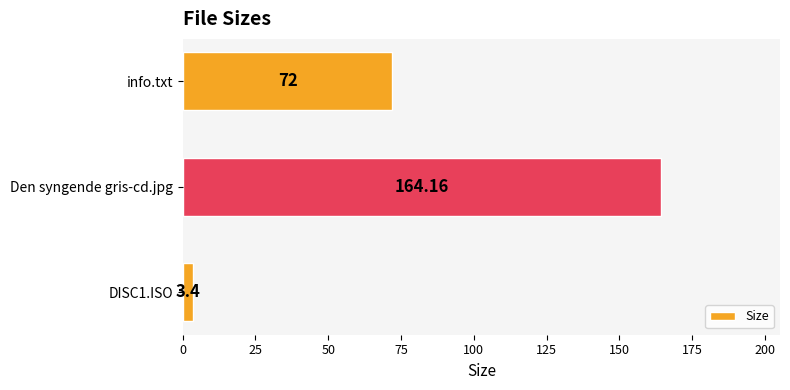

At which label is the value closest to 83?

info.txt